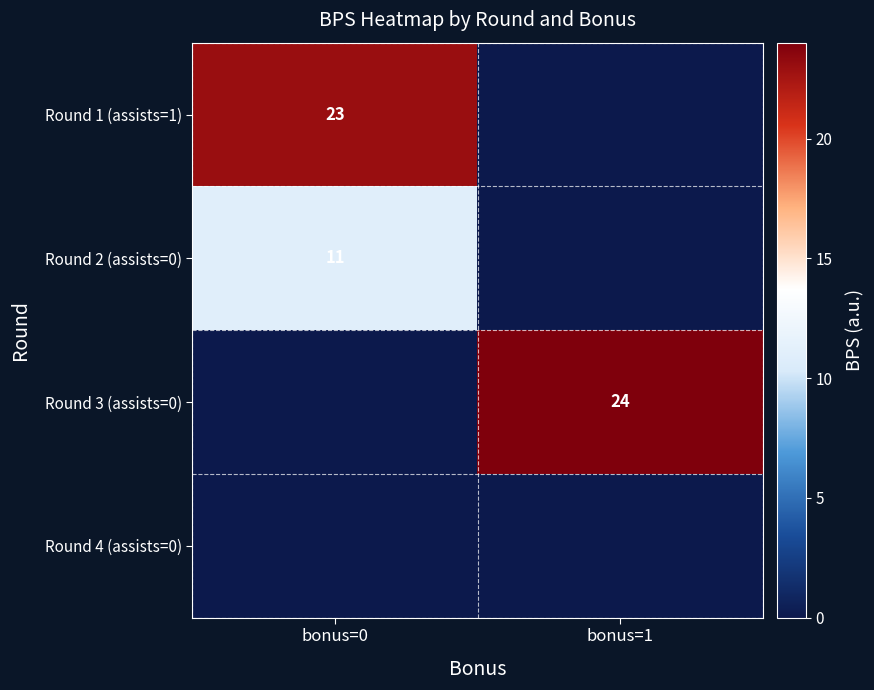

Is it true that Round 3 (assists=0) equals 32 at bonus=1?

False